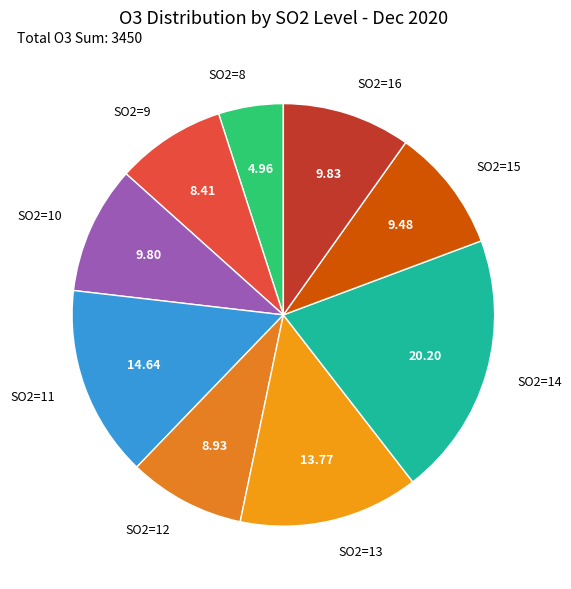

Do SO2=14 and SO2=11 together represent more than half of the pie?

No